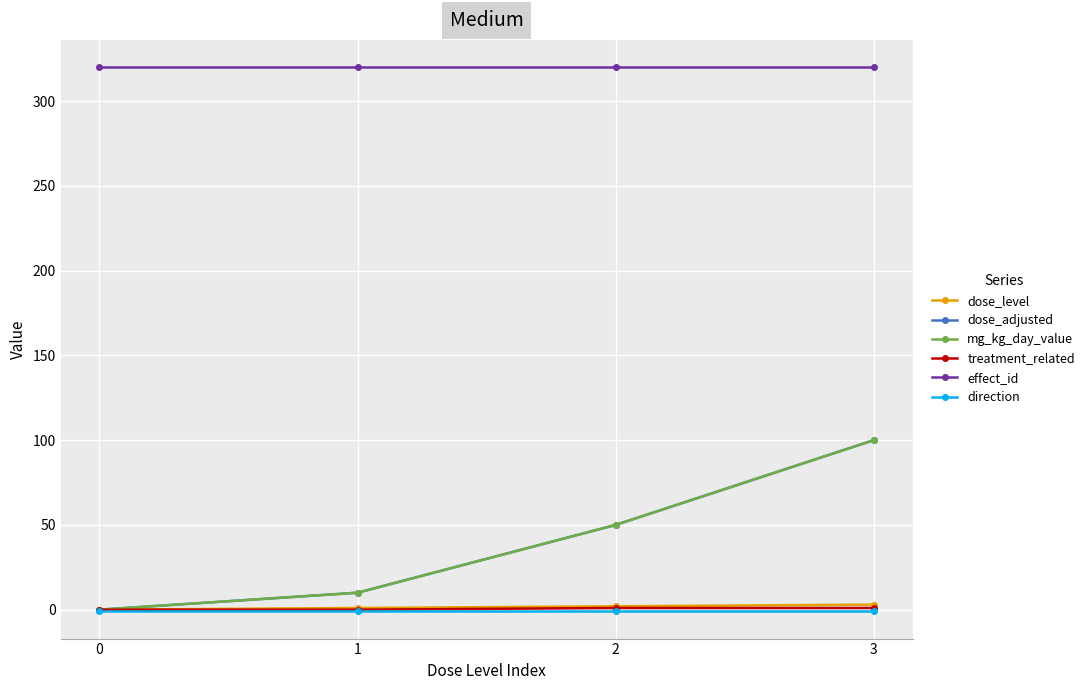

How many lines are shown in the chart?

6